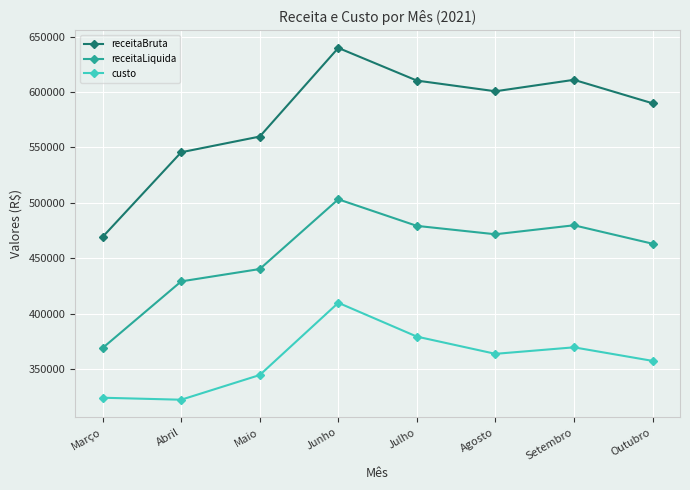

Where is custo nearest to the value 366323?

Agosto